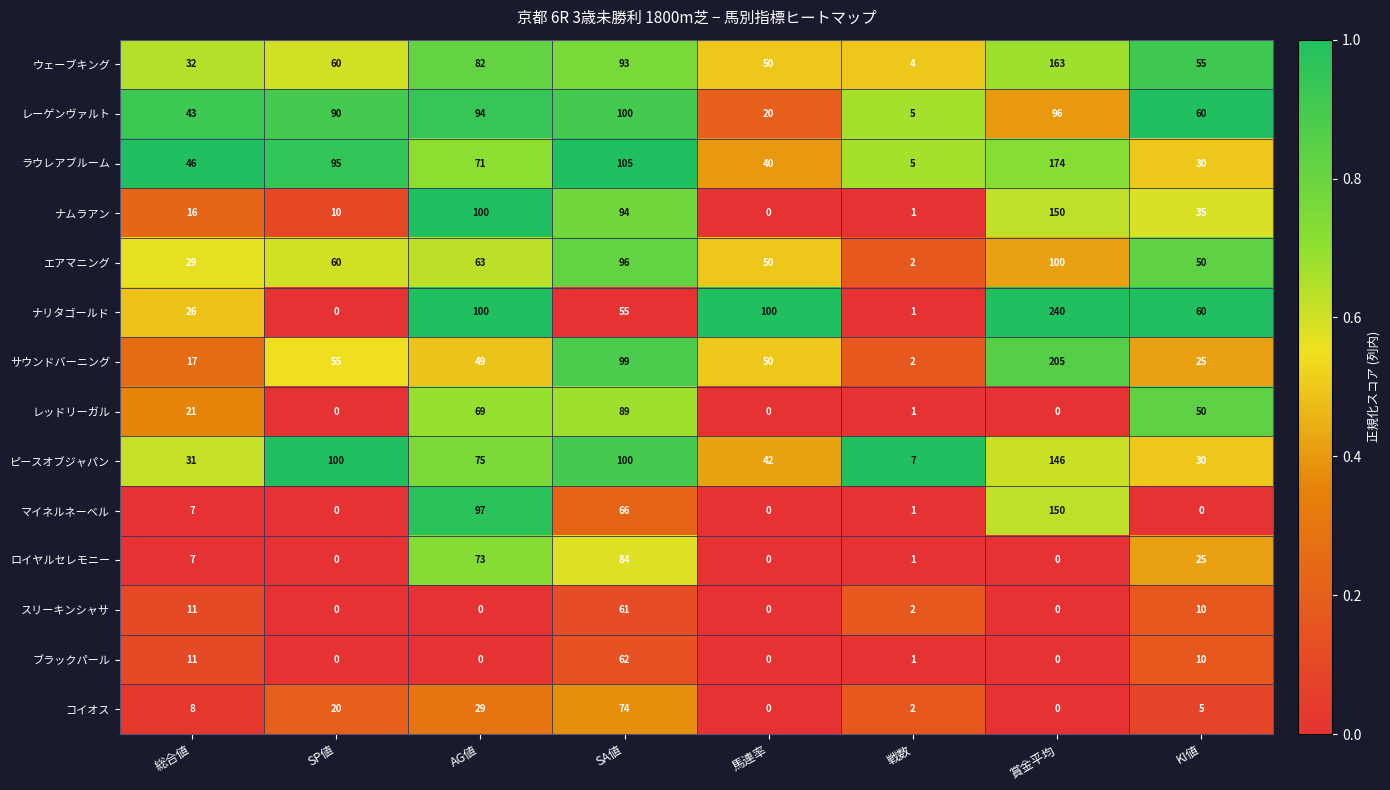

Which series has the largest range (max minus min)?

ナリタゴールド